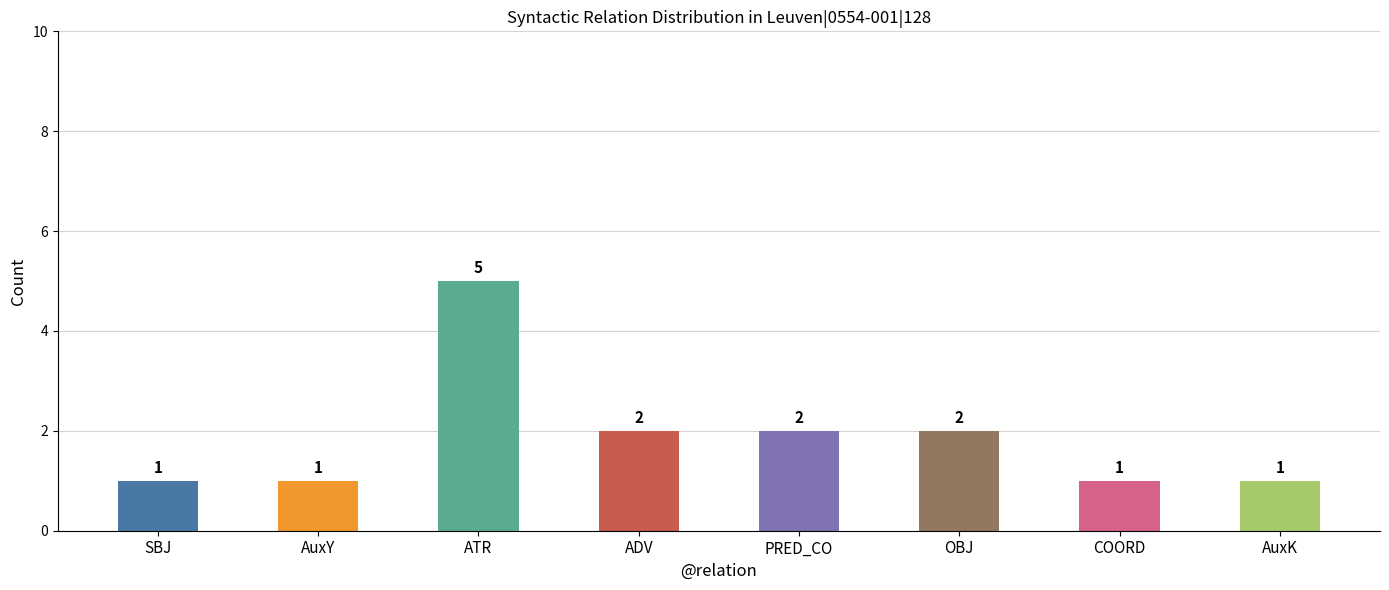

True or false: the data shows 1 at SBJ.

True